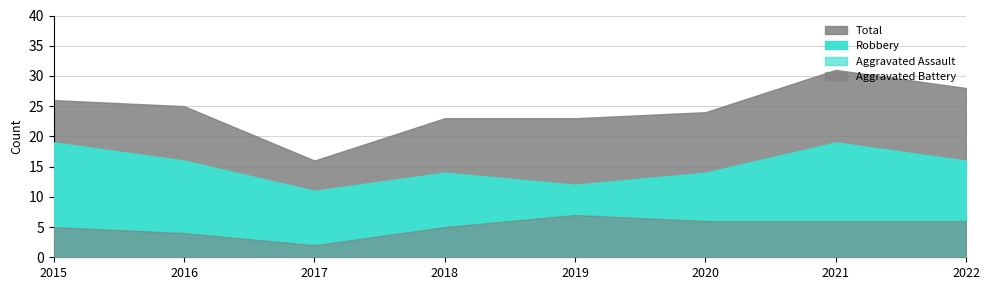

In Aggravated Battery, how many points are lower than both neighbors (excluding endpoints)?

1